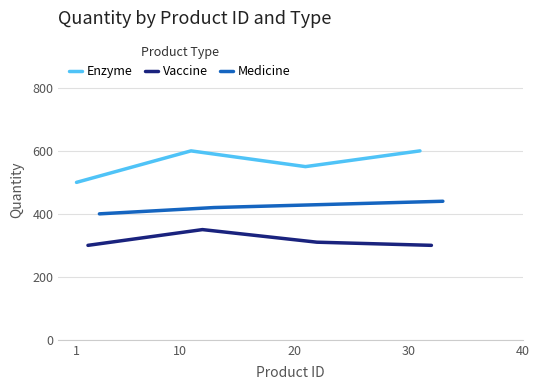

Reading left to right, transcribe all the data shown in this chart.

Enzyme: 500	600	550	600
Vaccine: 300	350	310	300
Medicine: 400	420	430	440